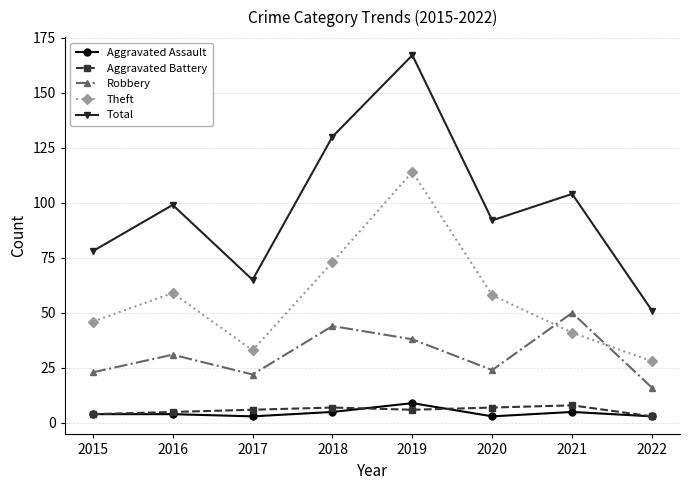

Which series has the largest total across all categories?

Total